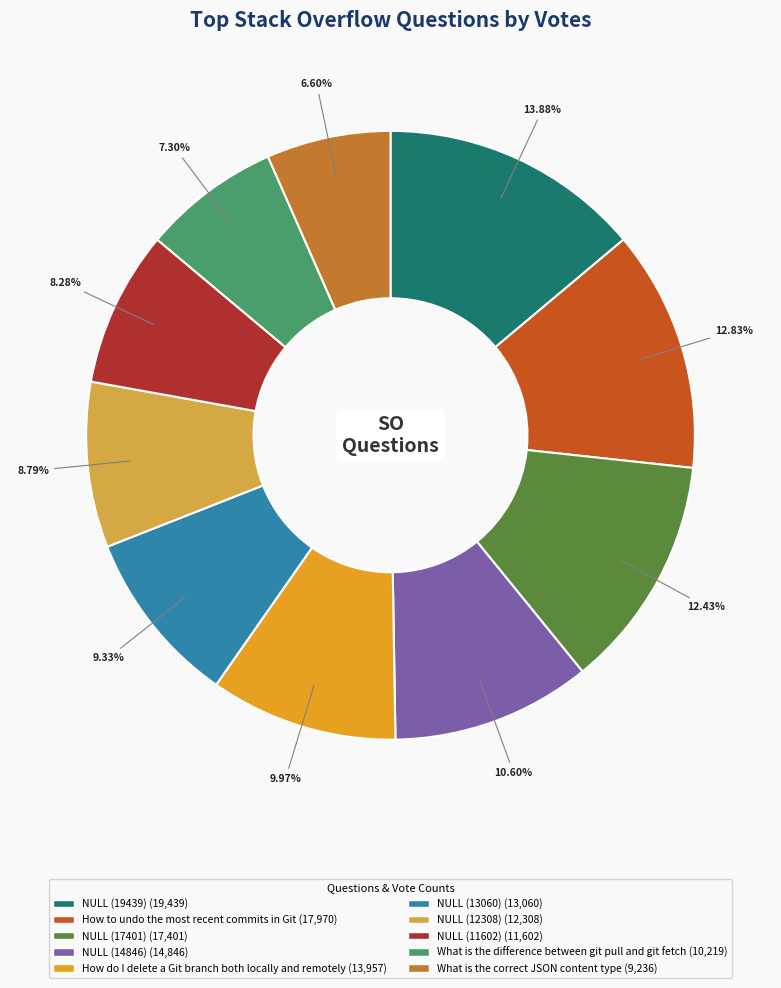

To the nearest percent, what percentage of the pie is How to undo the most recent commits in Git?

13%